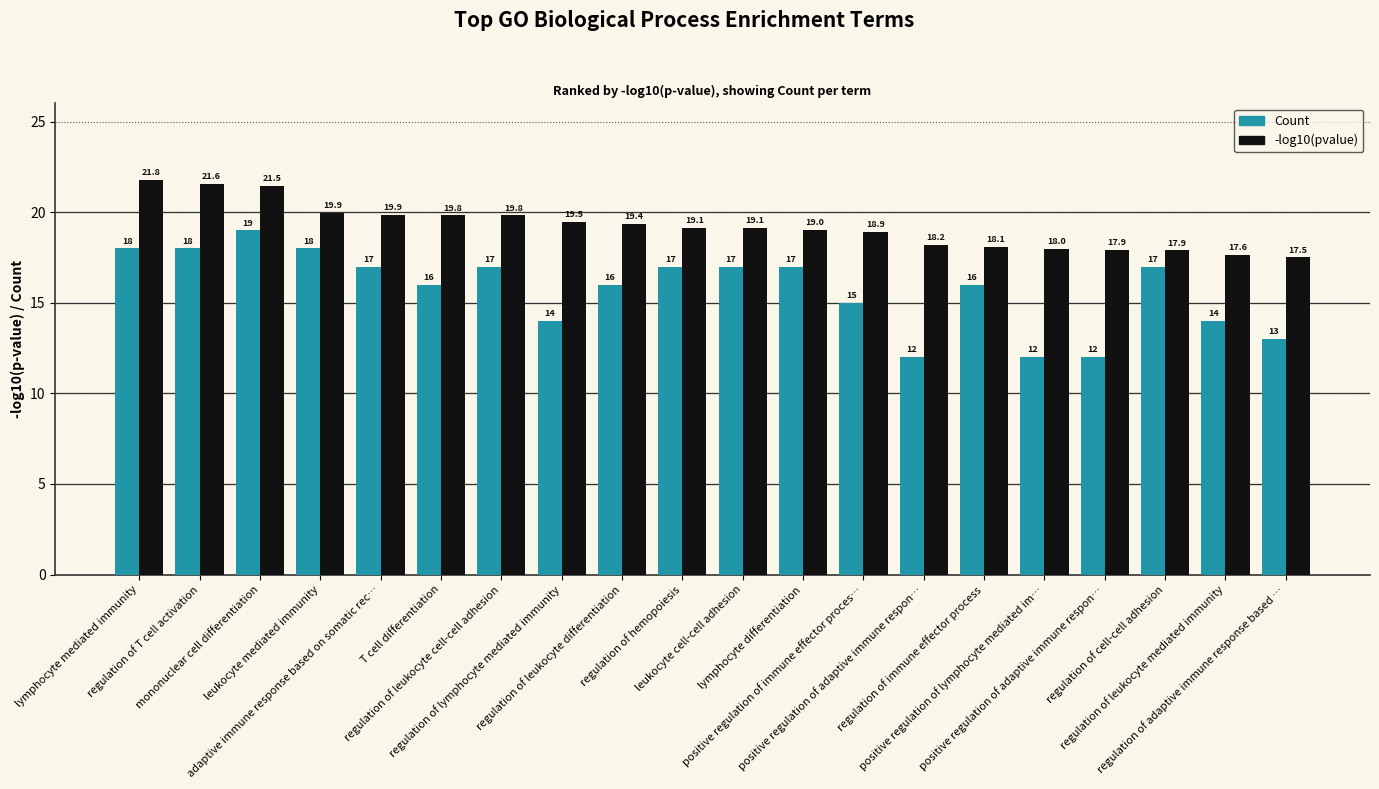

Which series has the largest total across all categories?

-log10(pvalue)